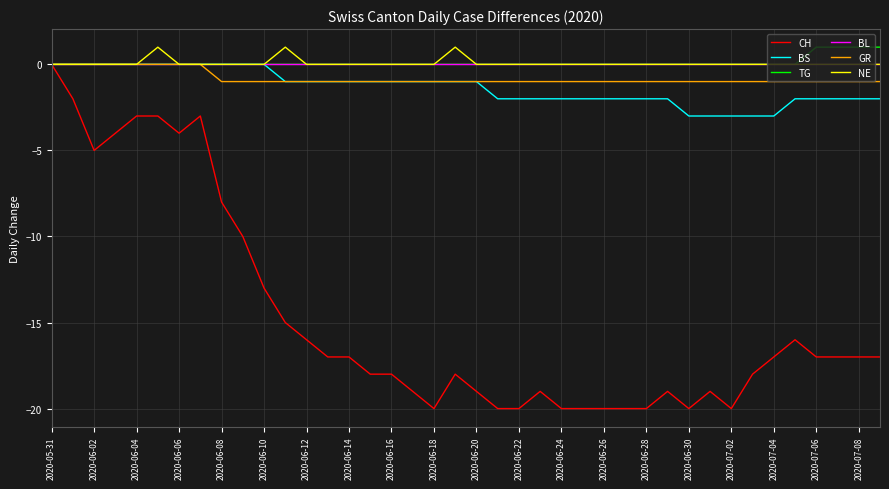

Which series has the widest spread of values?

CH